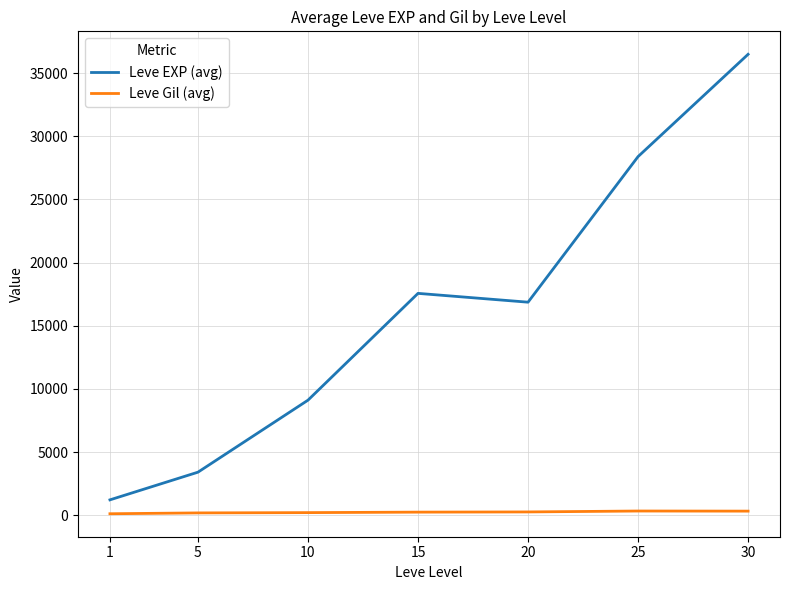

Between 10 and 20, which series saw the biggest shift?

Leve EXP (avg)